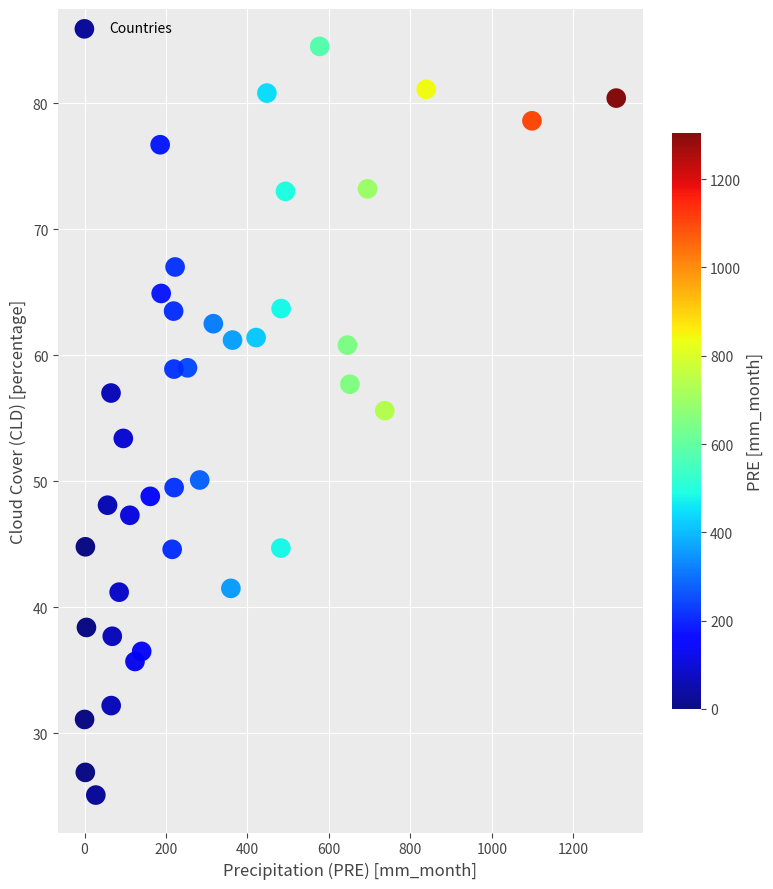

What is the range of X values (max minus min)?

1305.6